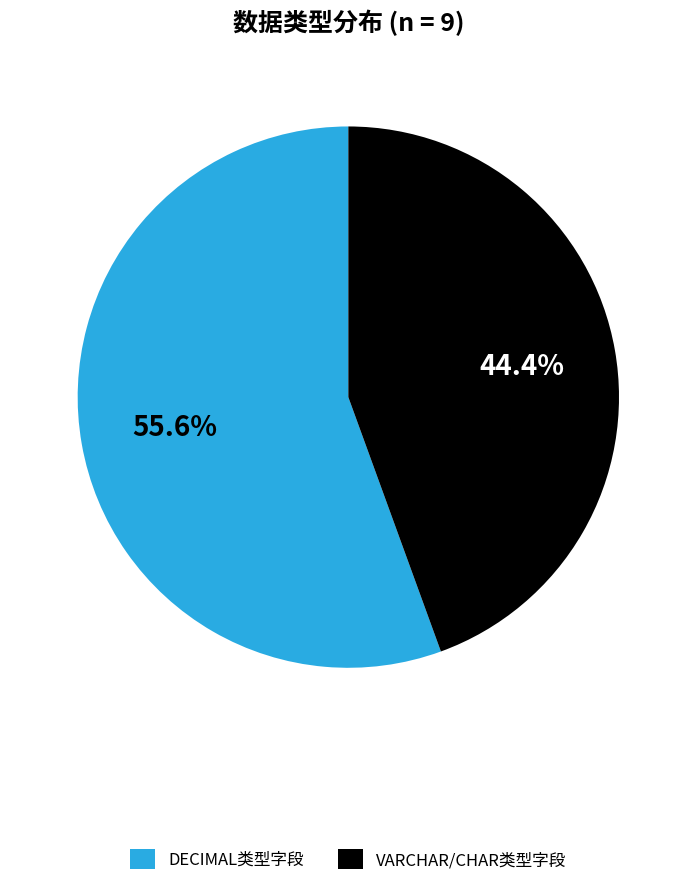

Rank the categories by value from highest to lowest.

DECIMAL类型字段, VARCHAR/CHAR类型字段